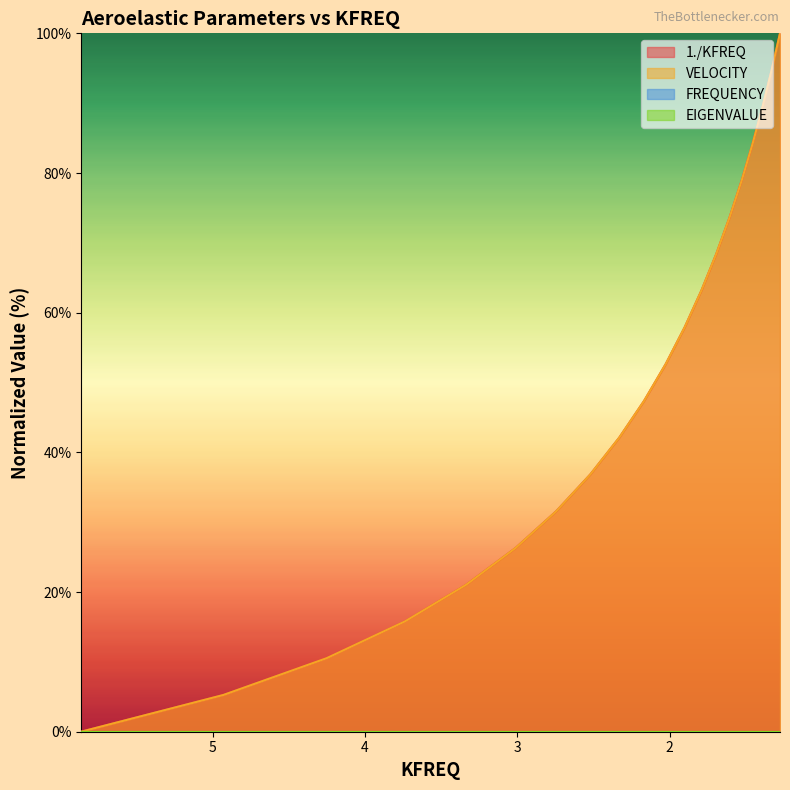

After their last crossing, which series has the higher values: 1./KFREQ or VELOCITY?

1./KFREQ